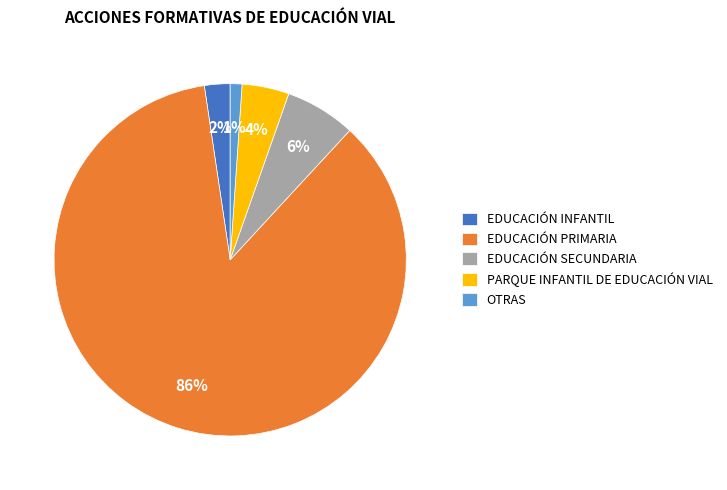

Rank the categories by value from highest to lowest.

EDUCACIÓN PRIMARIA, EDUCACIÓN SECUNDARIA, PARQUE INFANTIL DE EDUCACIÓN VIAL, EDUCACIÓN INFANTIL, OTRAS